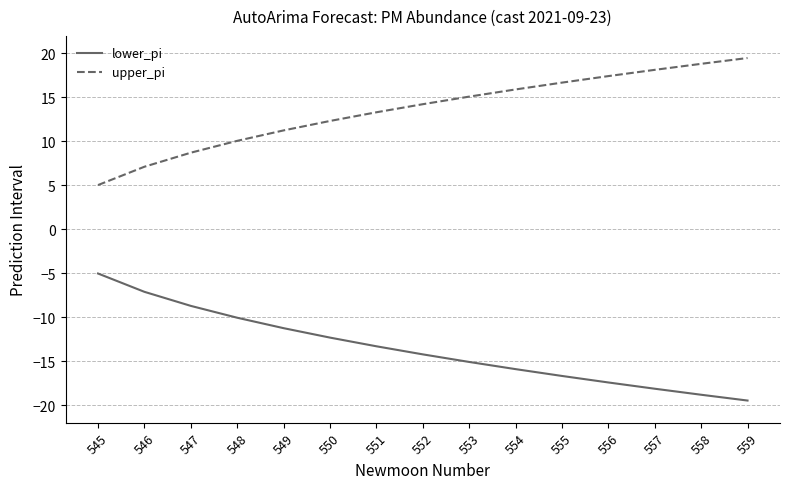

What is the spread (max minus min) of values at 554?

31.8